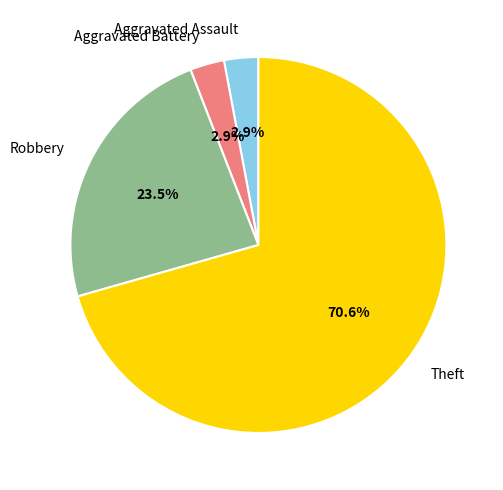

Is the sum of Theft and Aggravated Battery greater than half?

Yes